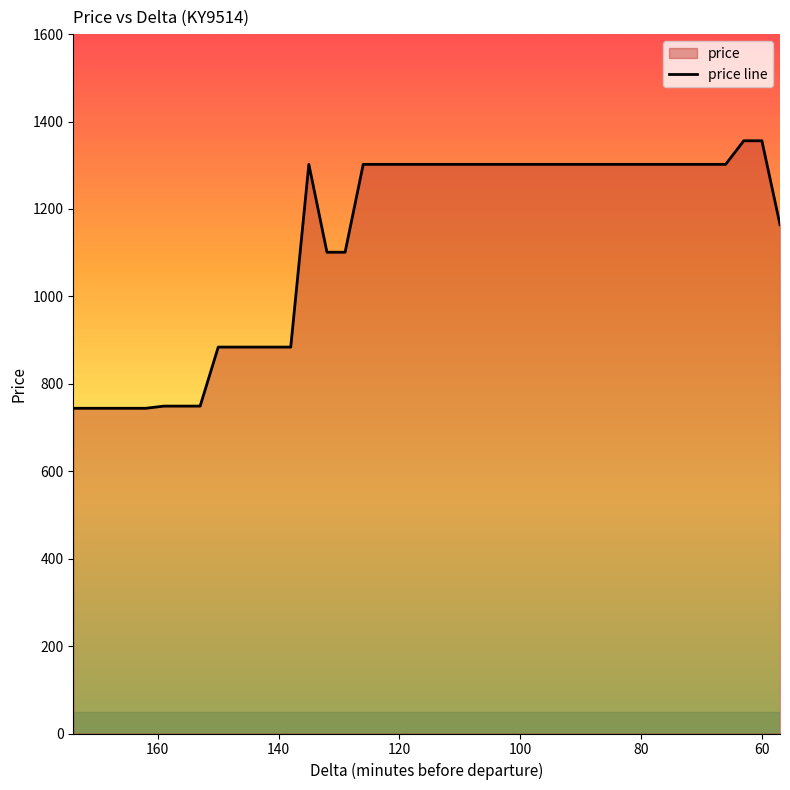

What is the value of the 30th point from the left?

1302